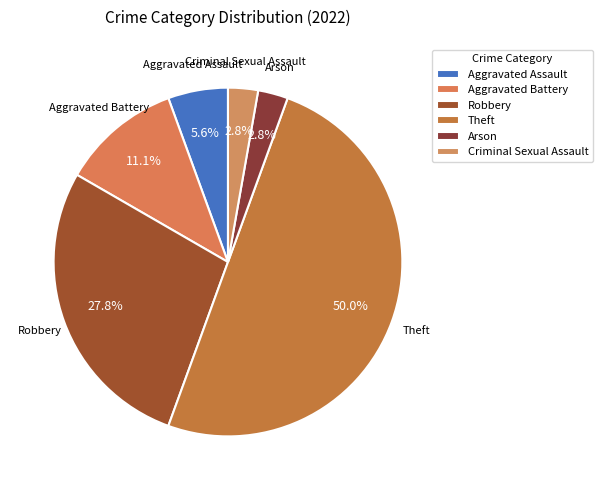

What percentage is the Criminal Sexual Assault slice, to the nearest percent?

3%